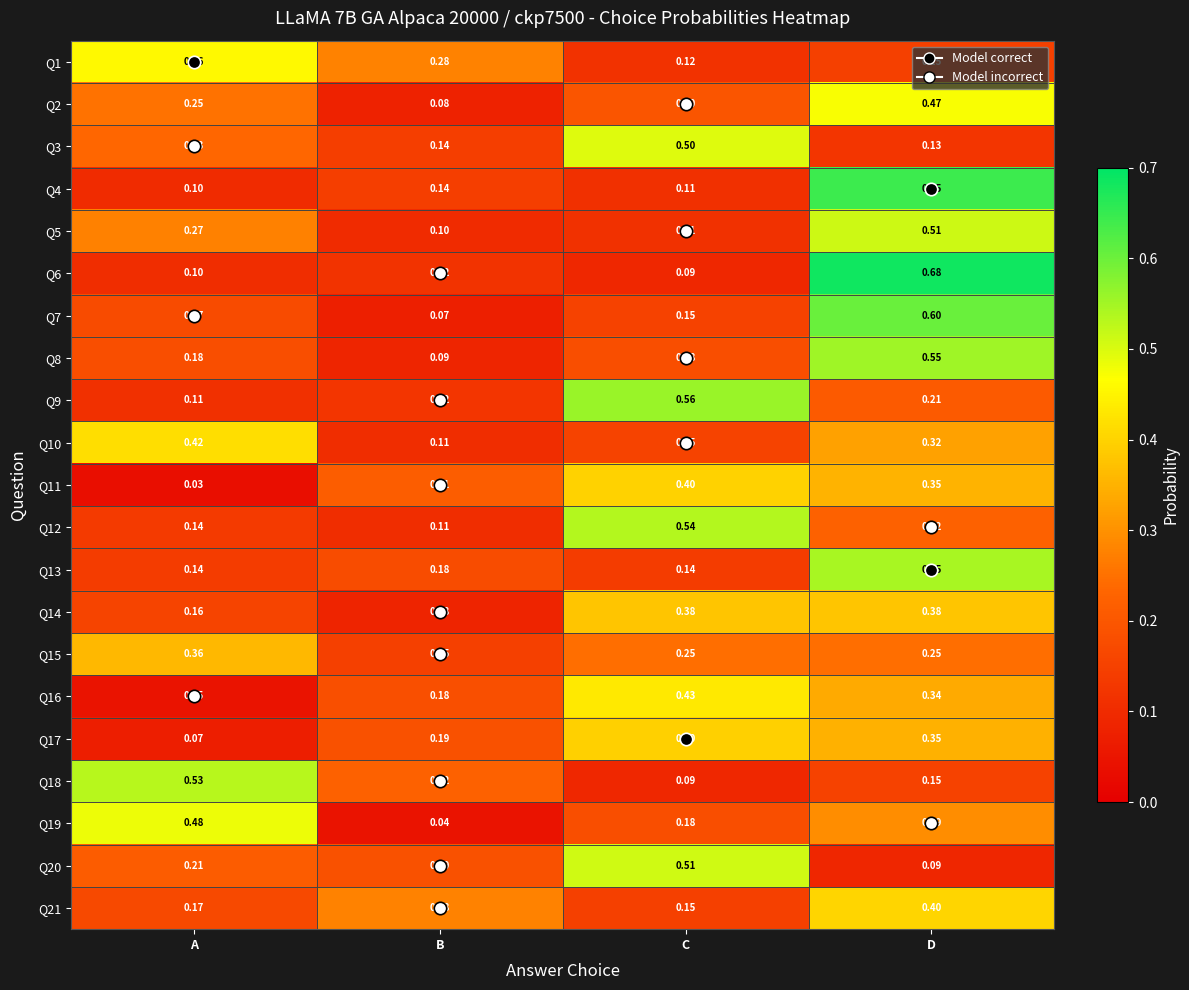

Is the value of Q9 at D greater than the value of Q10 at D?

No